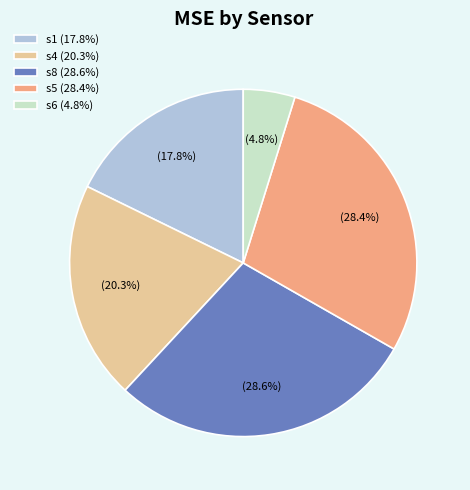

What percentage do s8 and s1 together represent?

46.4%